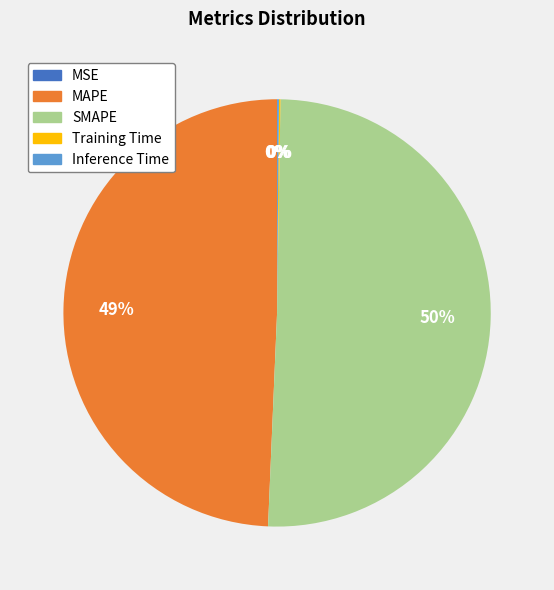

Which category has the biggest portion of the pie?

SMAPE